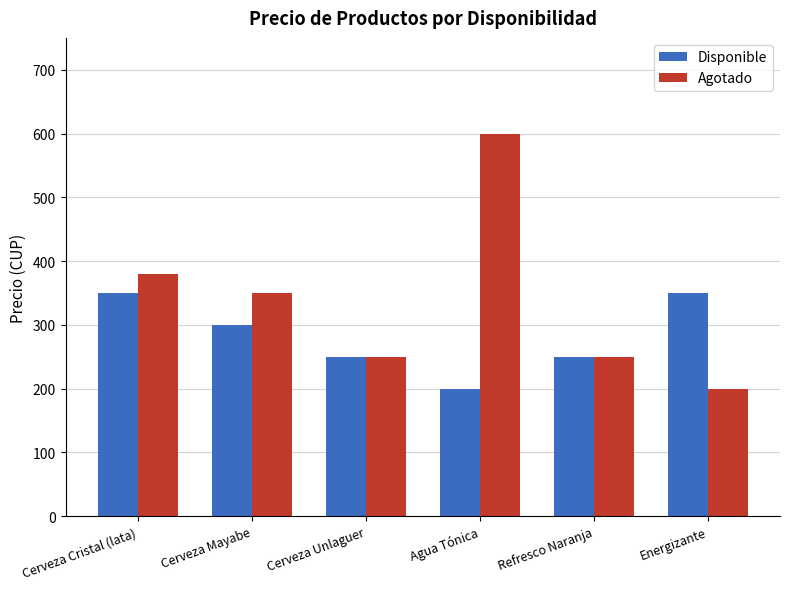

How many values in the Agotado series are below 350?

3